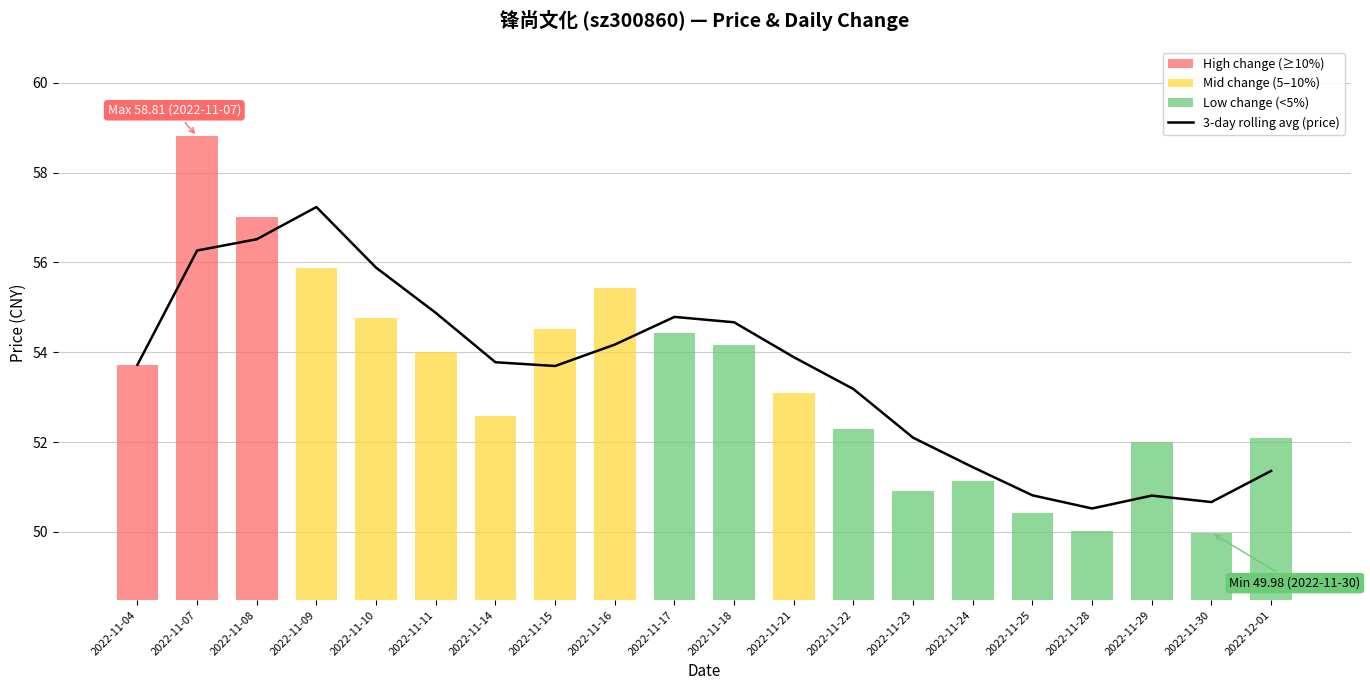

How many values exceed 53?

13